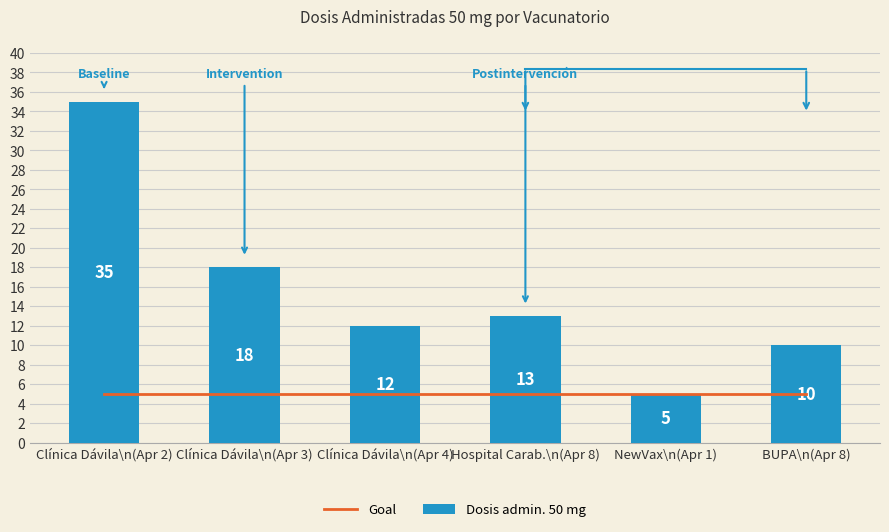

What is the difference between the Dosis admin. 50 mg values at NewVax\n(Apr 1) and Clínica Dávila\n(Apr 3)?

13